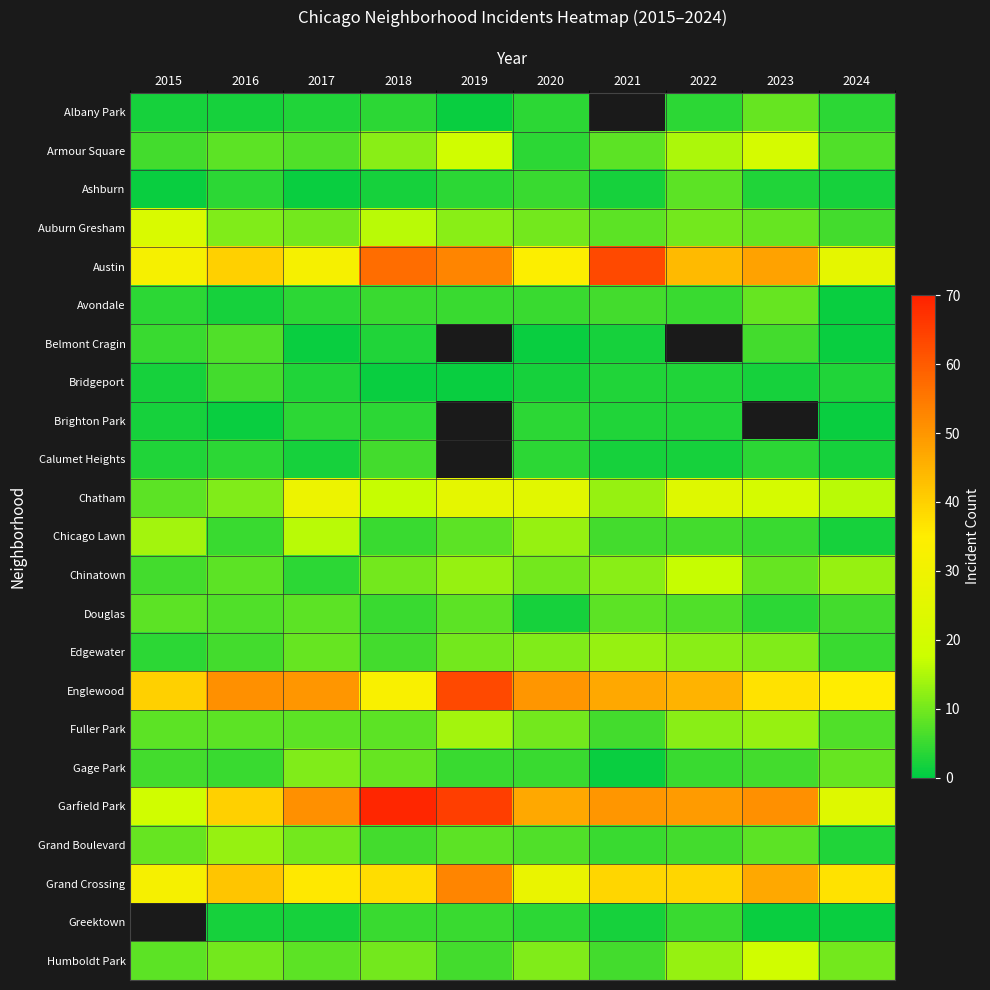

Which series has the largest total across all categories?

Garfield Park